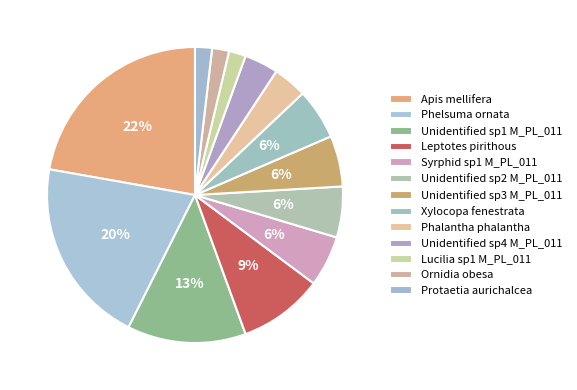

Approximately how many times larger is the value at Ornidia obesa compared to Apis mellifera?

0.1